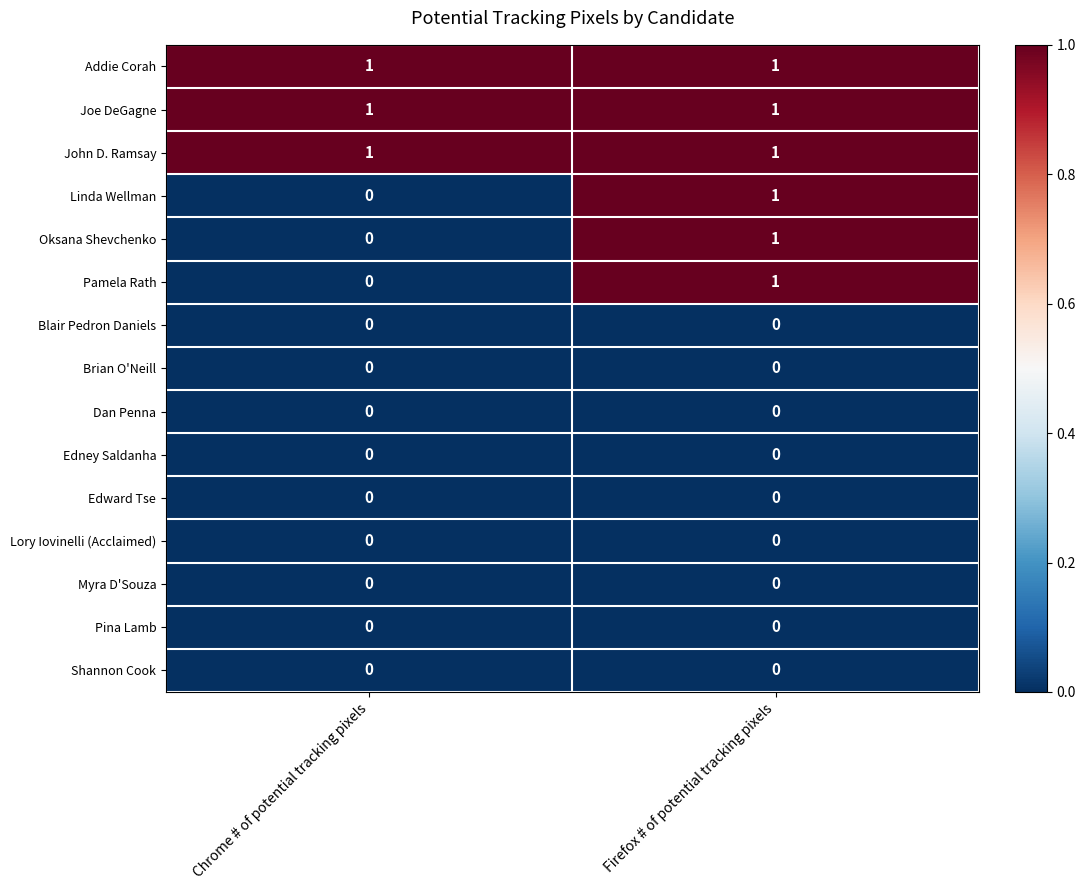

What is the total value across all series at Chrome # of potential tracking pixels?

3